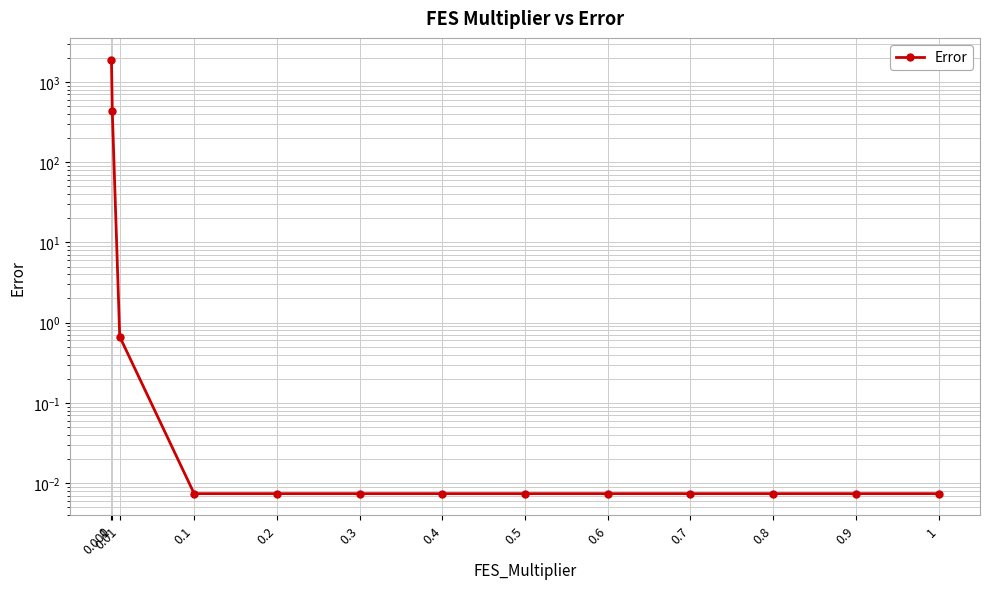

Reading left to right, extract all data points from this chart.

0=1894.4	0.001=428.1	0.01=0.7	0.1=0.0	0.2=0.0	0.3=0.0	0.4=0.0	0.5=0.0	0.6=0.0	0.7=0.0	0.8=0.0	0.9=0.0	1=0.0